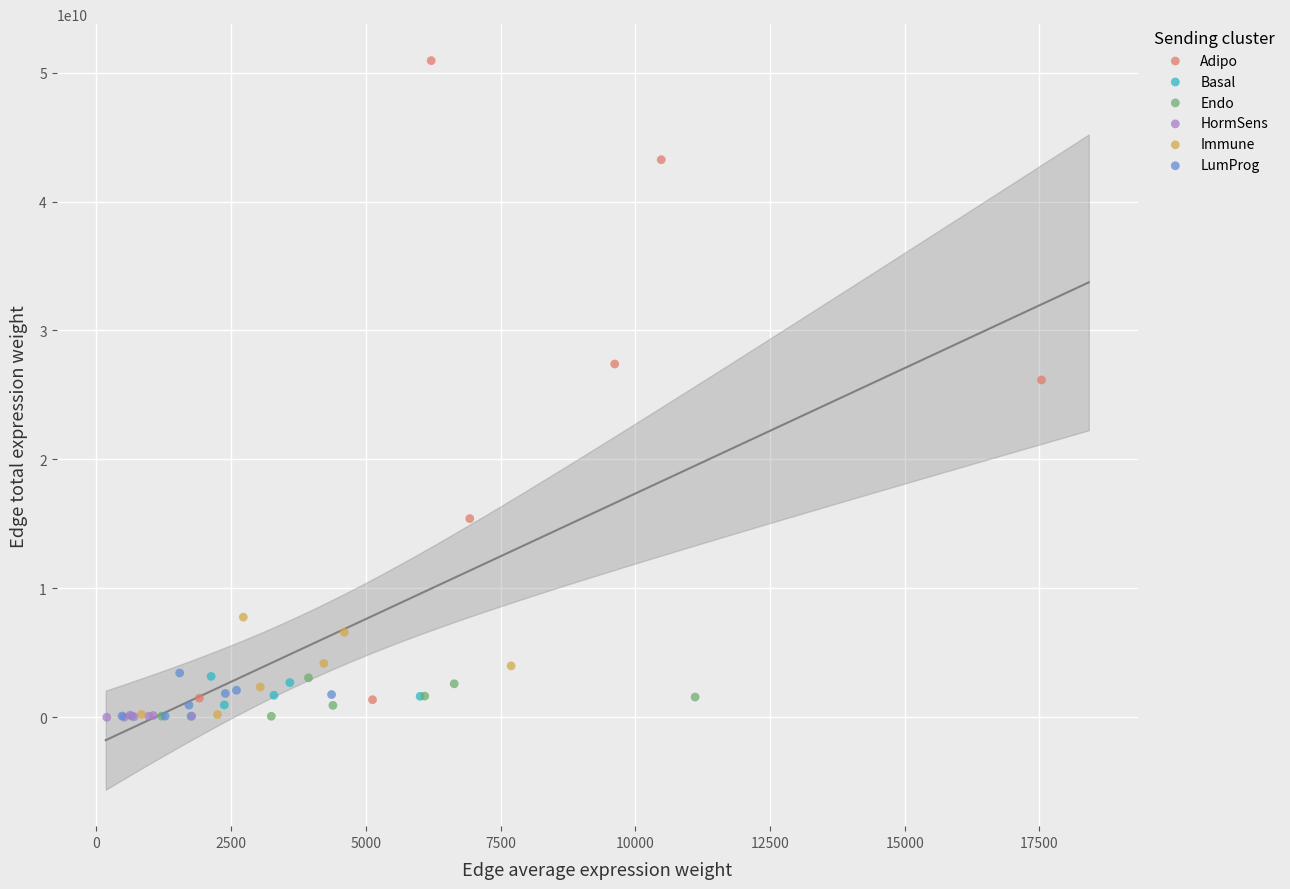

Which series has the widest spread of Y values?

Adipo